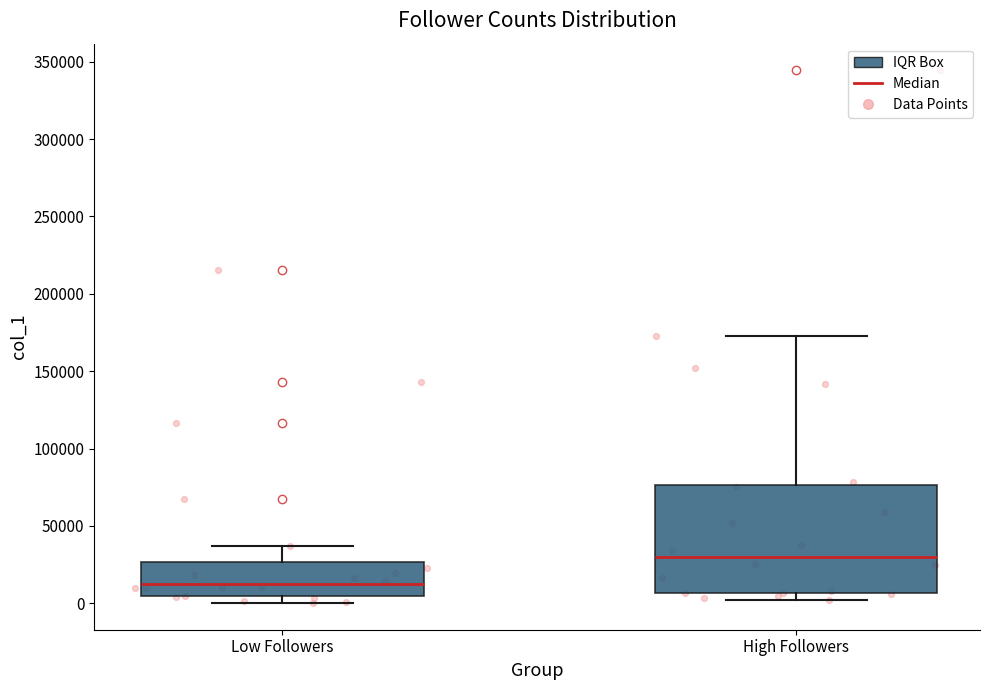

Which box's median line is the highest?

High Followers